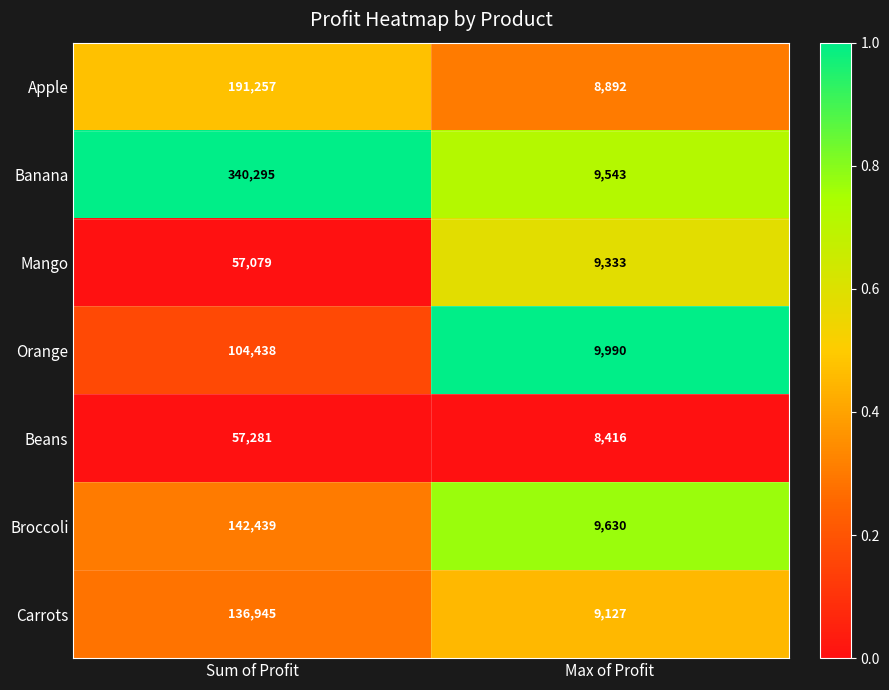

Which series has the largest total across all categories?

Banana